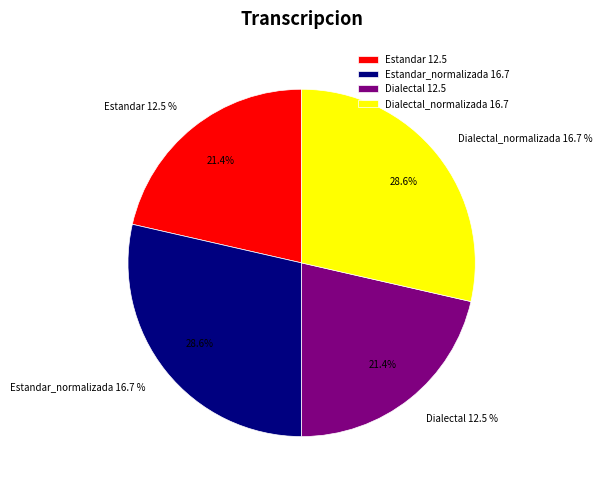

To the nearest percent, what portion does Estandar_normalizada represent?

29%